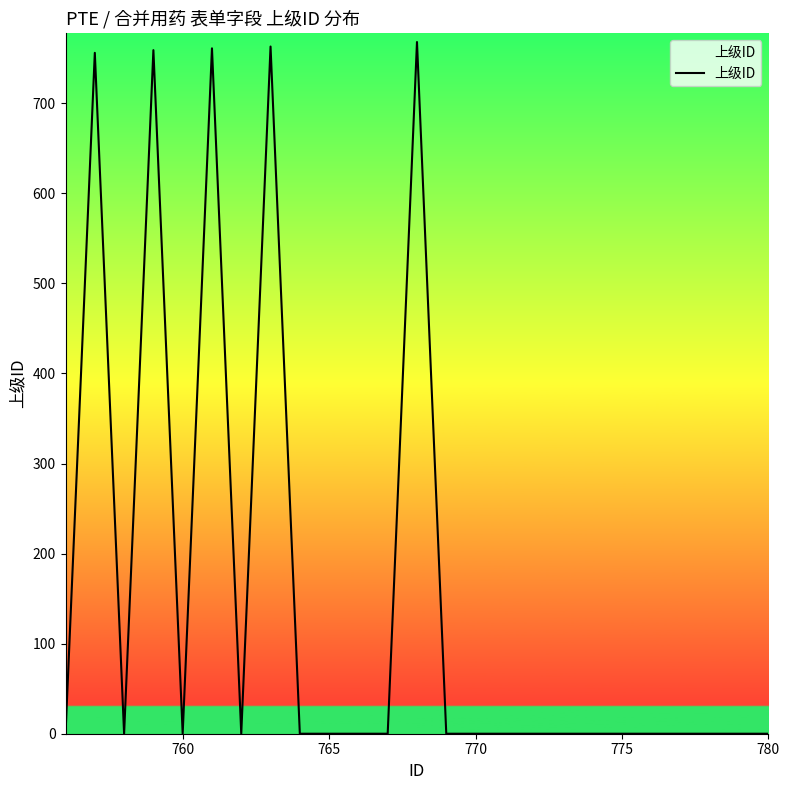

Is this an area chart (filled region under the line)?

No